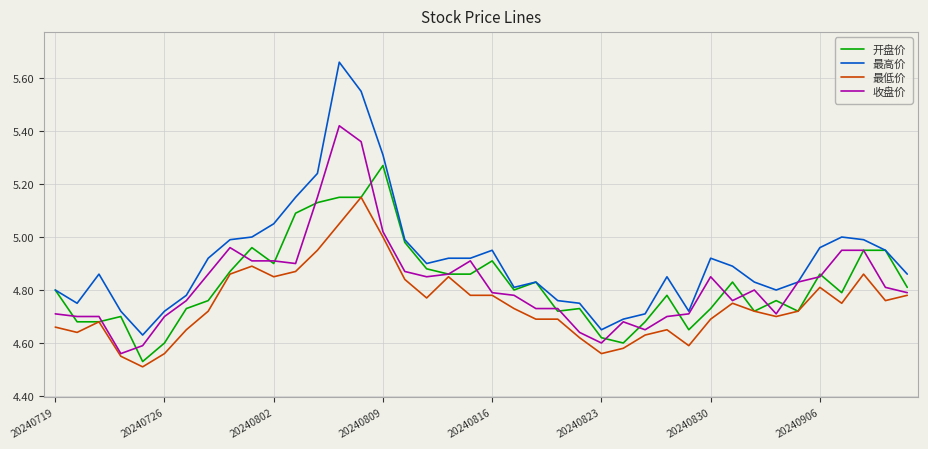

Which series has the largest range (max minus min)?

最高价